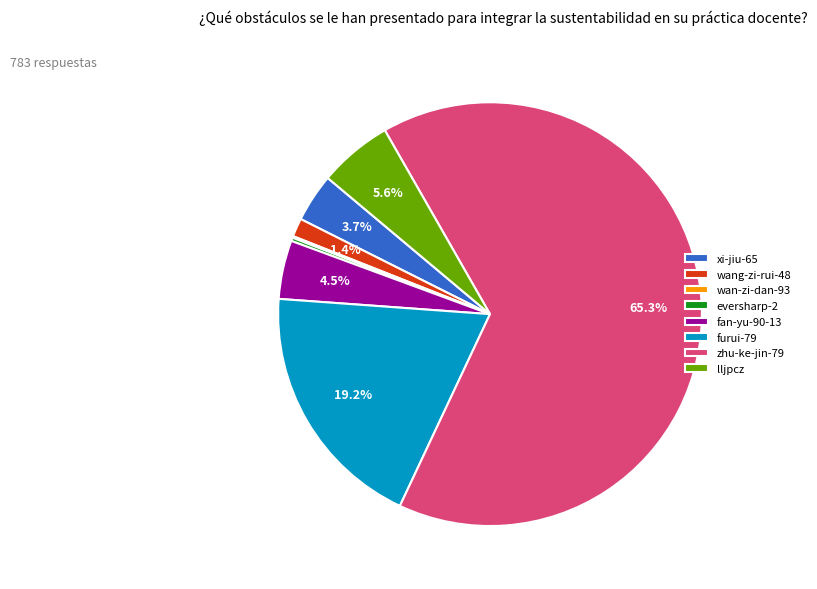

Which slice is the largest?

zhu-ke-jin-79